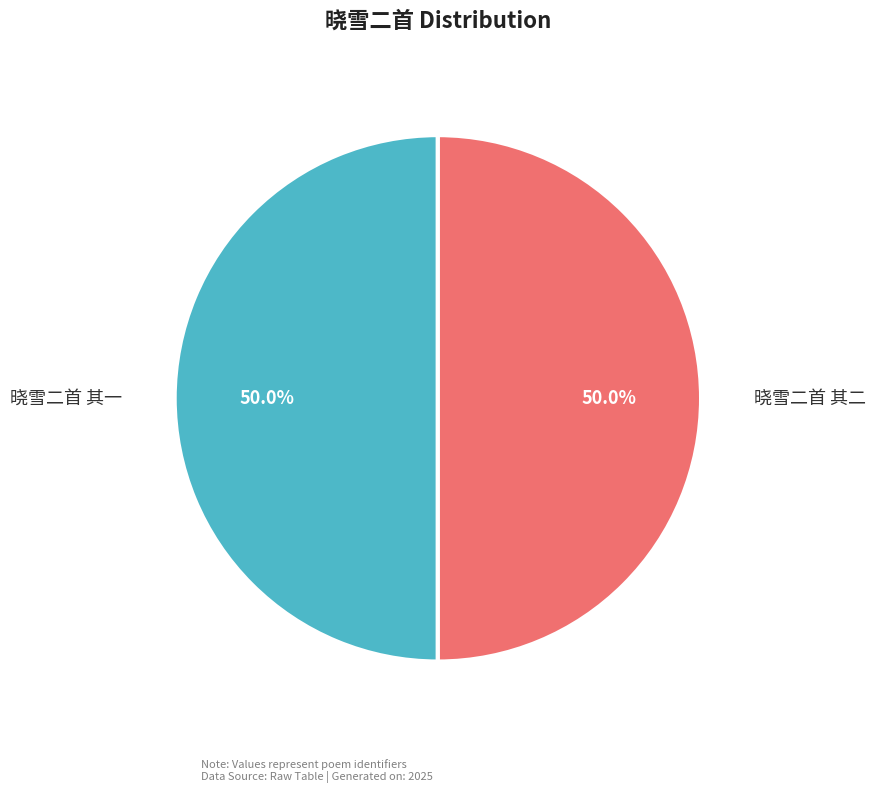

Approximately how many times larger is the value at 晓雪二首 其二 compared to 晓雪二首 其一?

1.0